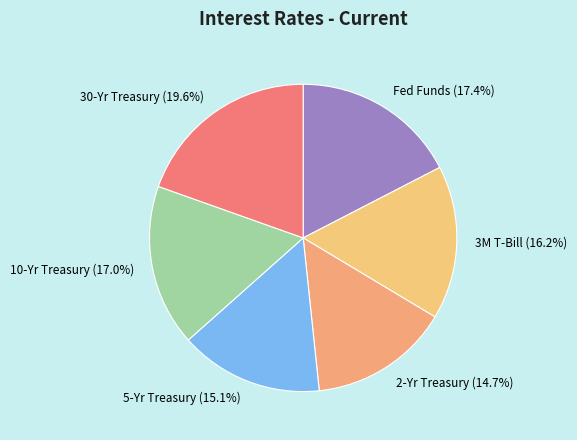

How many segments does this pie chart have?

6